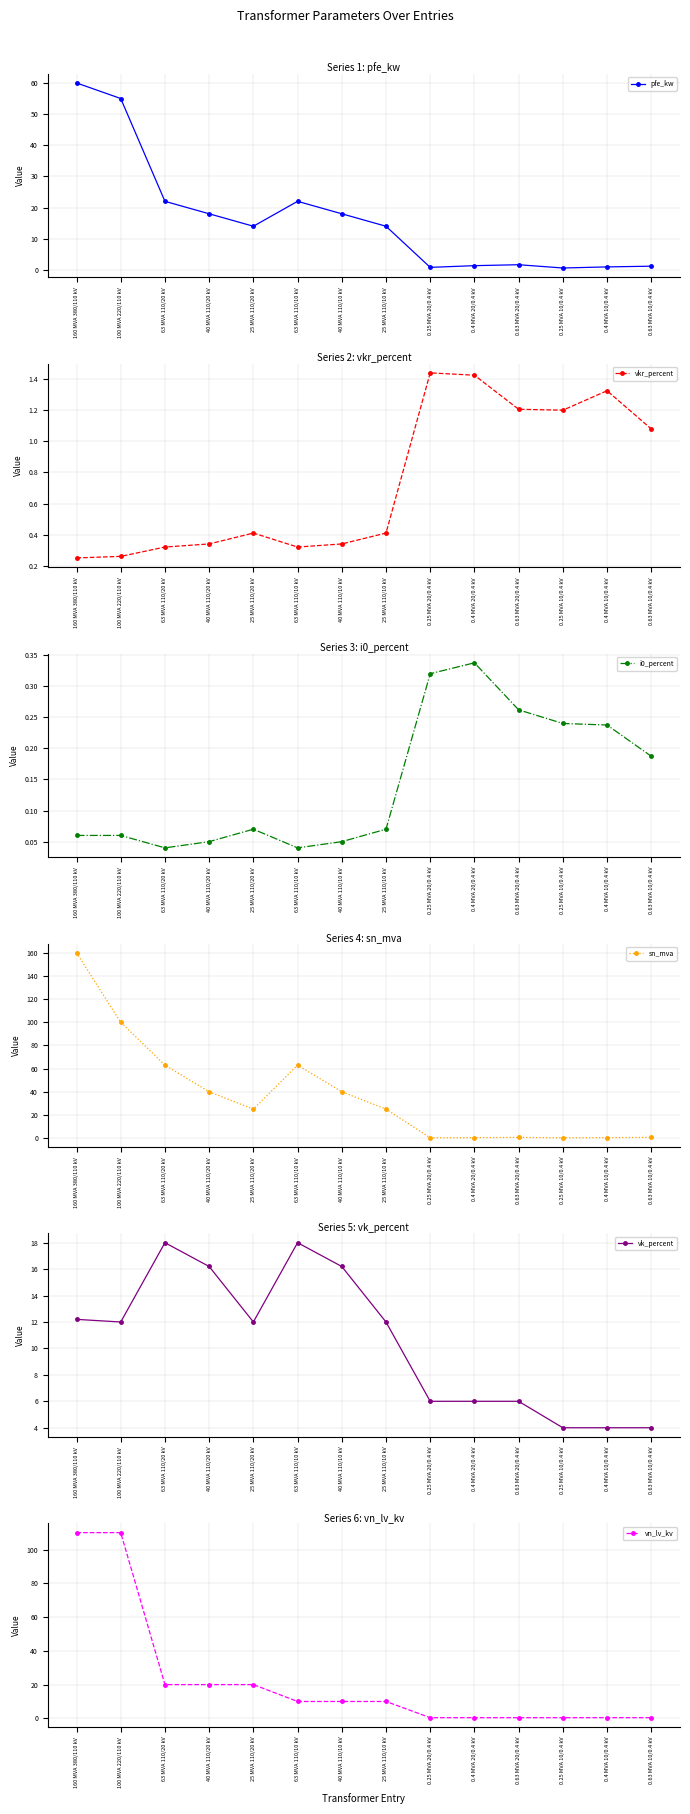

What are all the series names shown in the legend?

pfe_kw, vkr_percent, i0_percent, sn_mva, vk_percent, vn_lv_kv